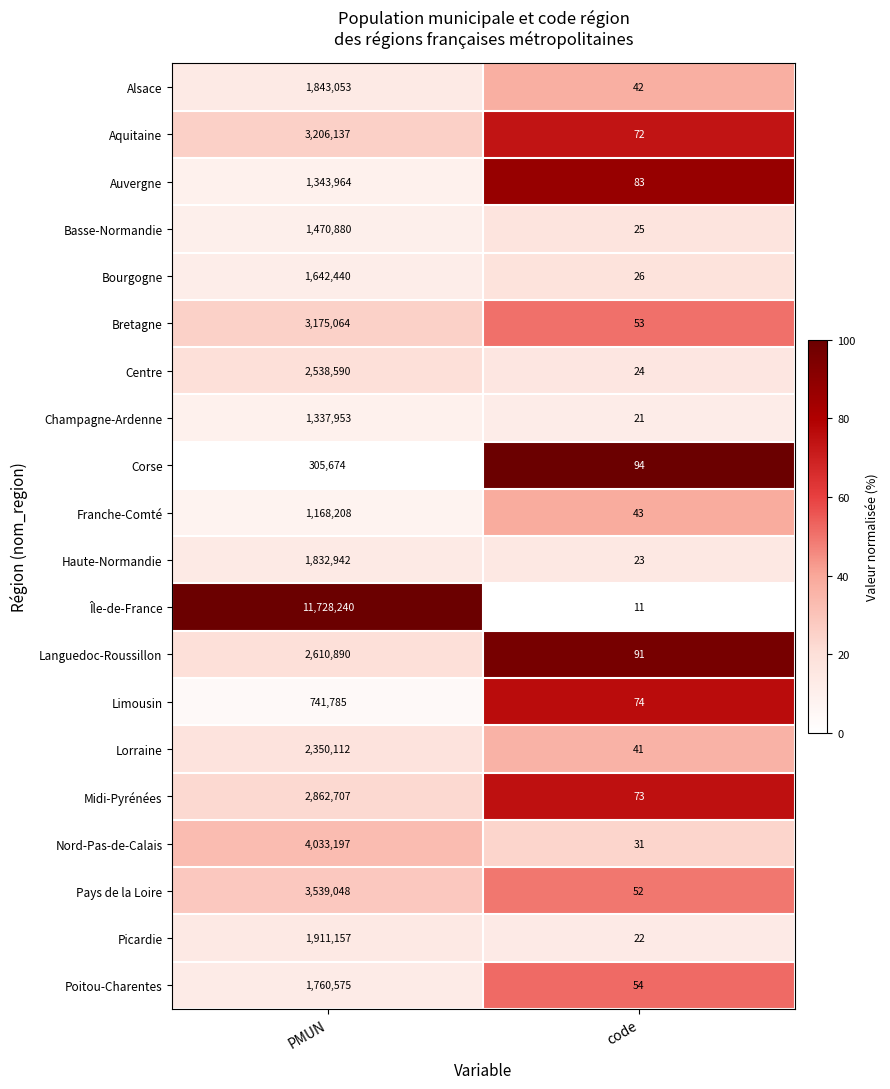

What is the difference between the Picardie values at PMUN and code?

1911135